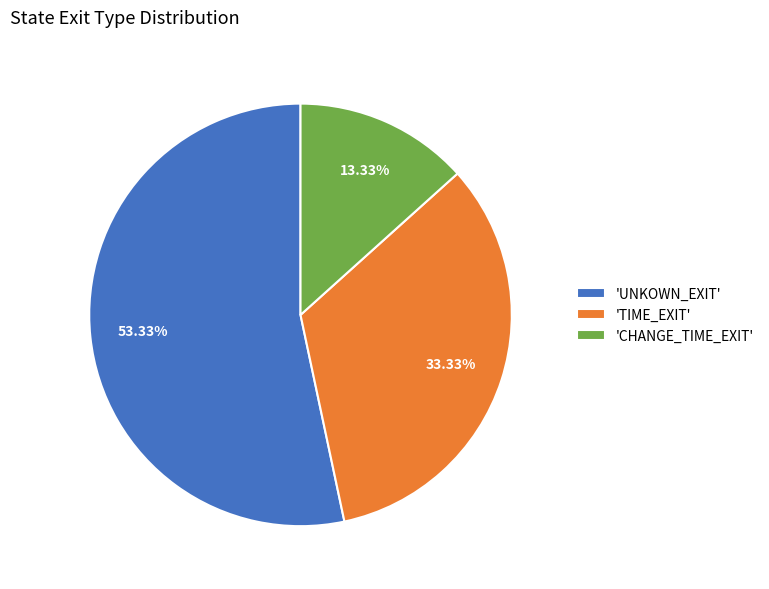

Does 'TIME_EXIT' account for over 50% of the chart?

No